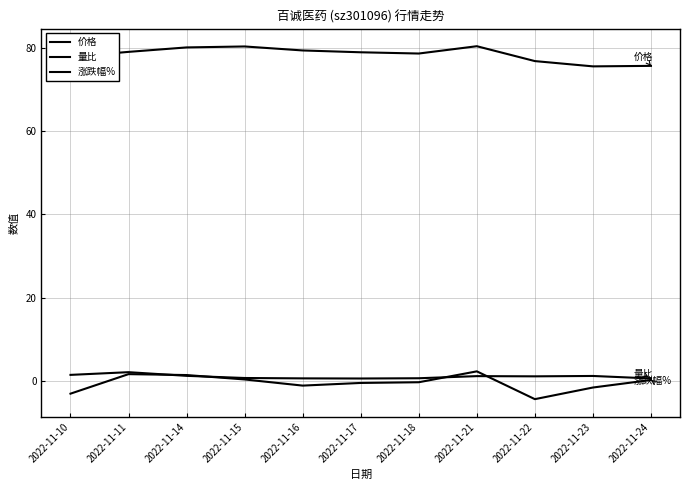

What is the value of the 价格 point at the 3rd from the left?

80.2